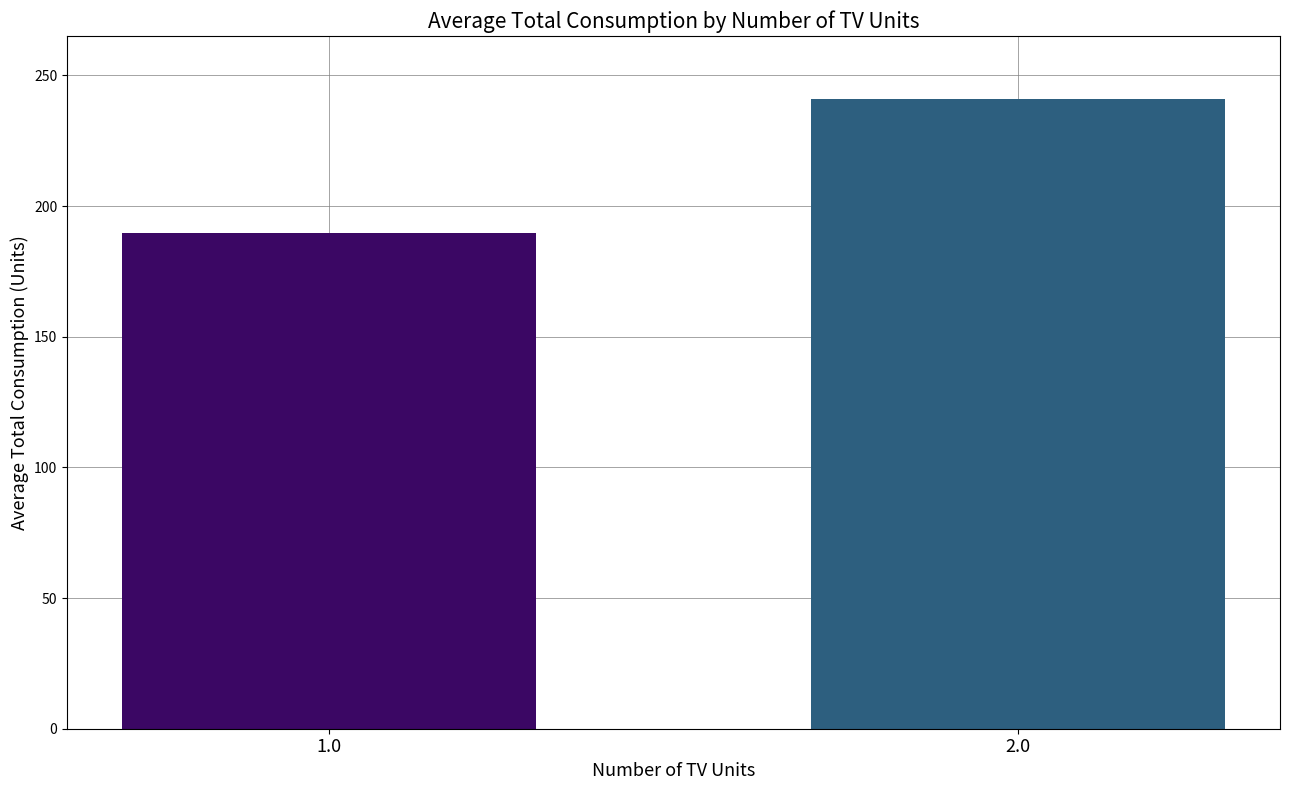

What is the minimum value shown in the chart?

189.5